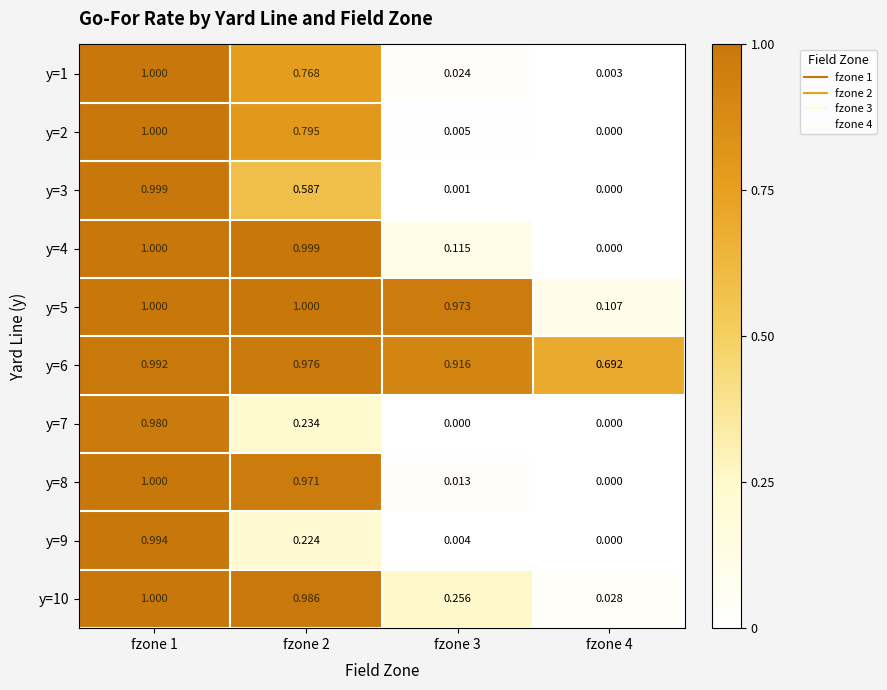

Which series changed the most between fzone 3 and fzone 4?

y=5